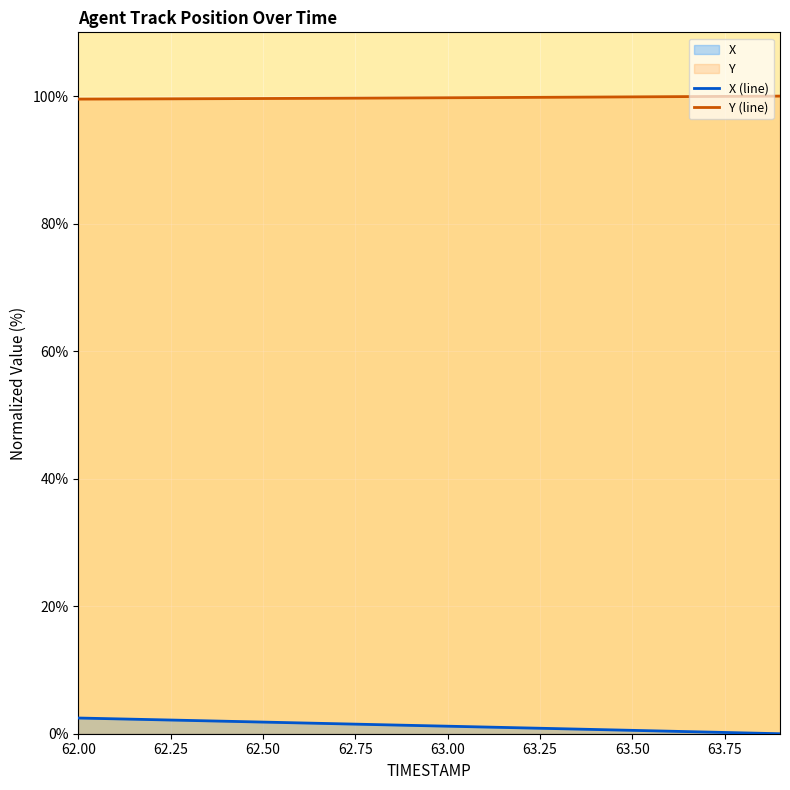

At how many categories does at least one series exceed 23?

20